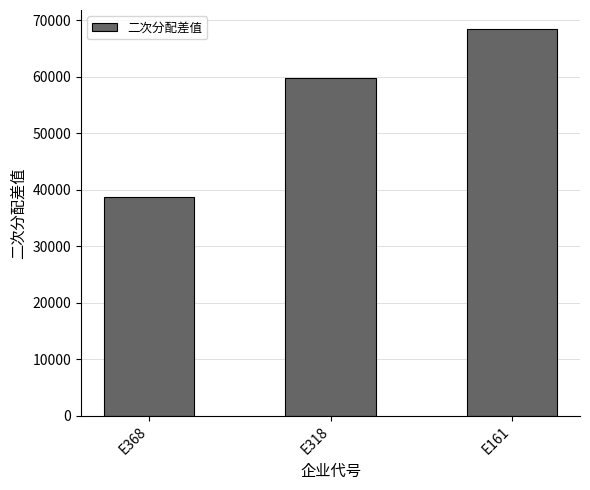

Reading left to right, list all the values displayed in this chart.

E368=38751.0	E318=59757.1	E161=68417.4